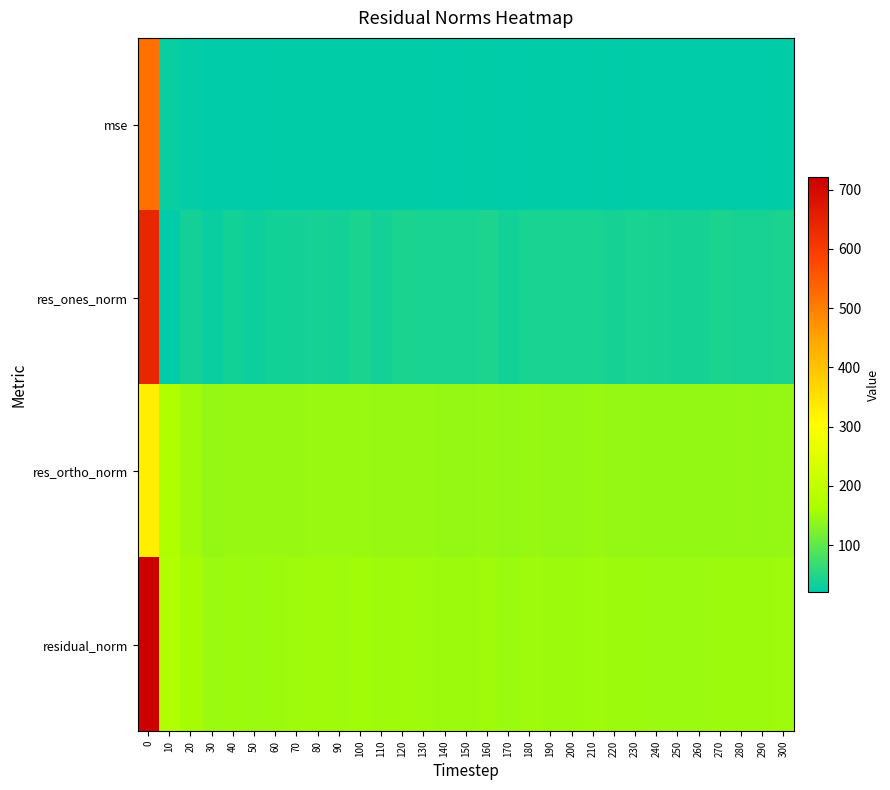

Count the number of data series in this chart.

4